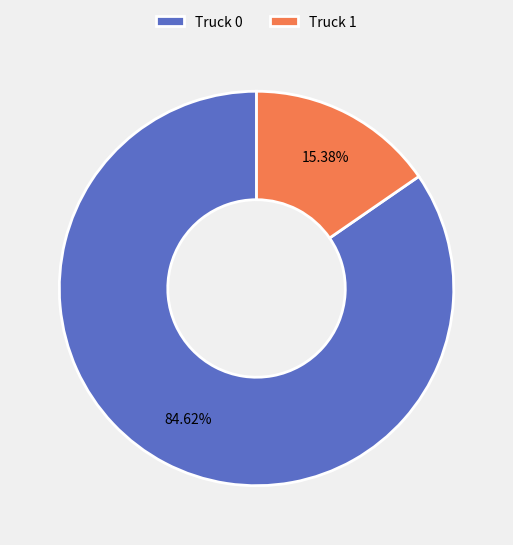

To the nearest percent, what is the difference between the Truck 0 and Truck 1 slice percentages?

69%